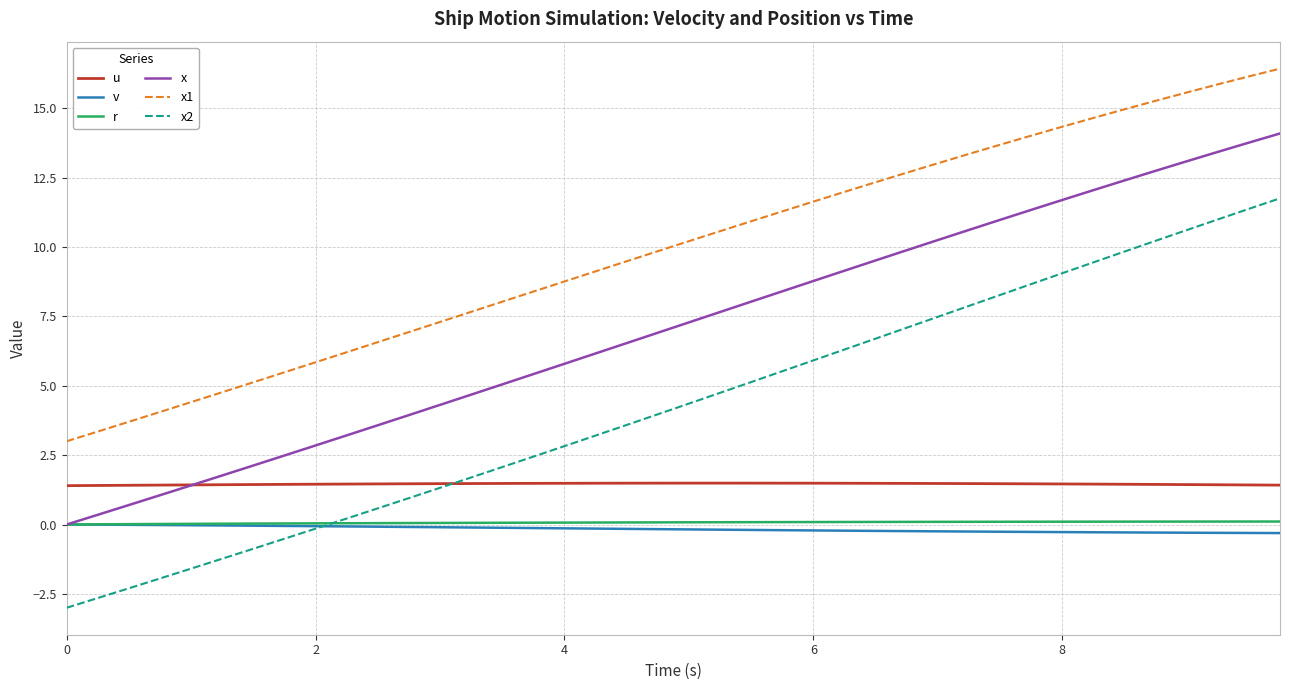

Which series has the largest total across all categories?

x1